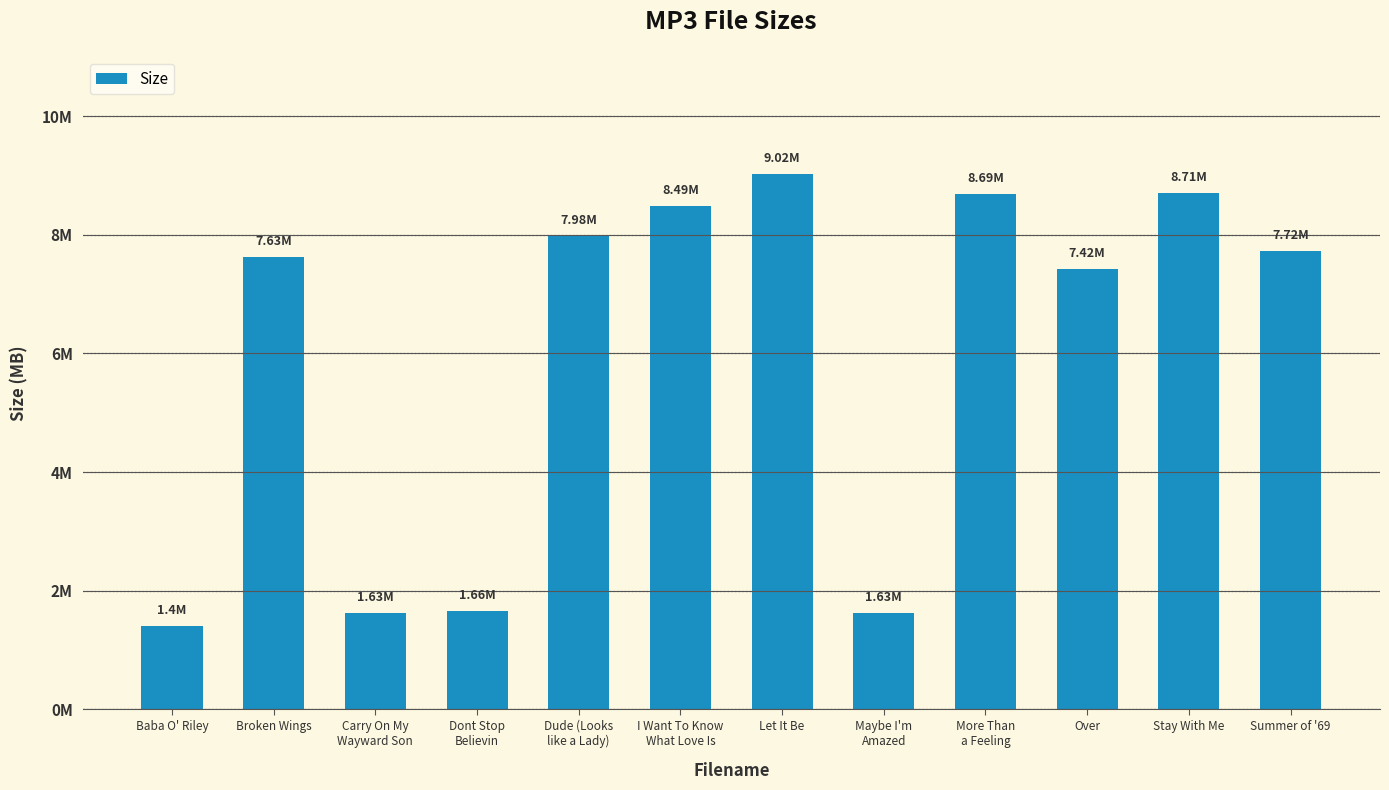

What position from the left is Carry On My
Wayward Son?

3